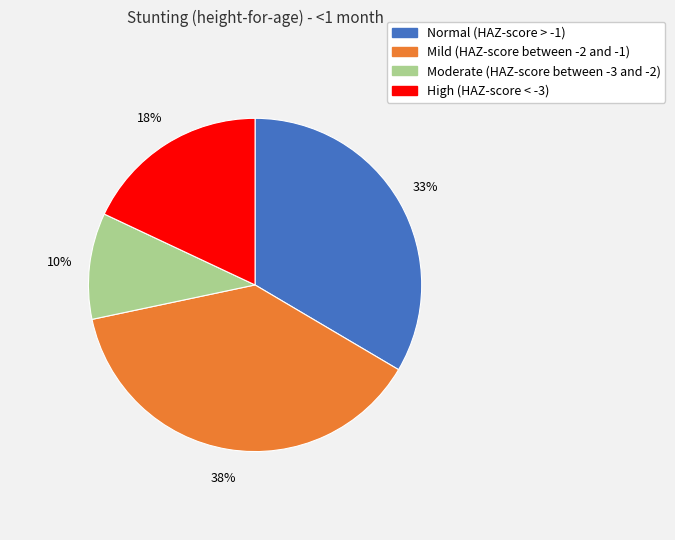

To the nearest percent, what is the difference between the Moderate (HAZ-score between -3 and -2) and High (HAZ-score < -3) slice percentages?

8%